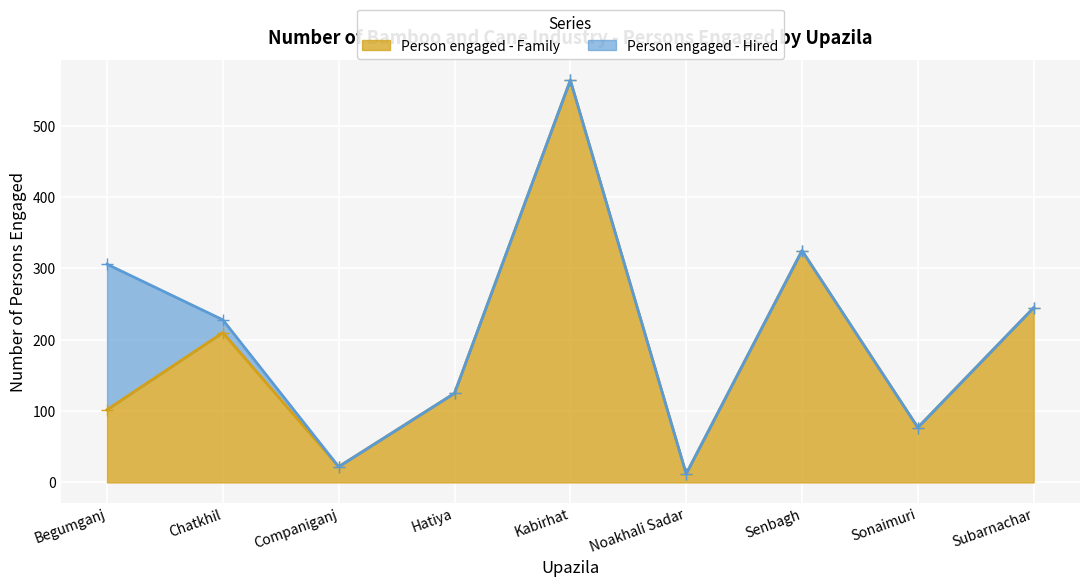

How many points are higher than both their immediate neighbors (excluding endpoints)?

3